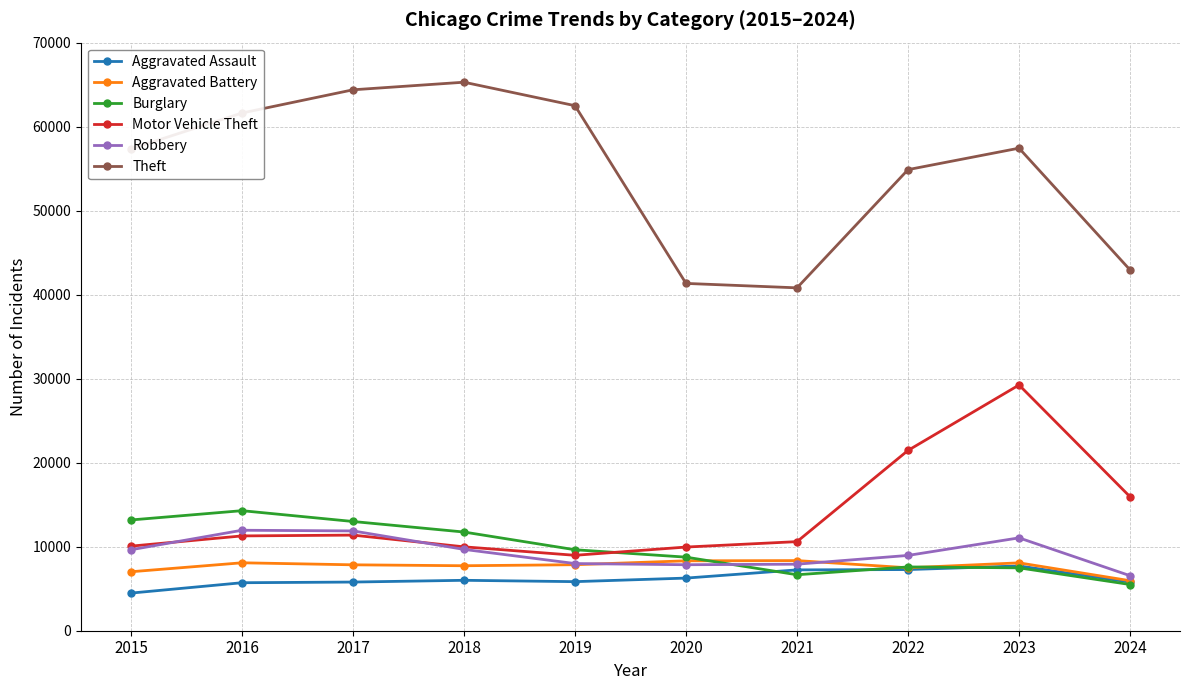

Between 2021 and 2023, which series saw the biggest shift?

Motor Vehicle Theft